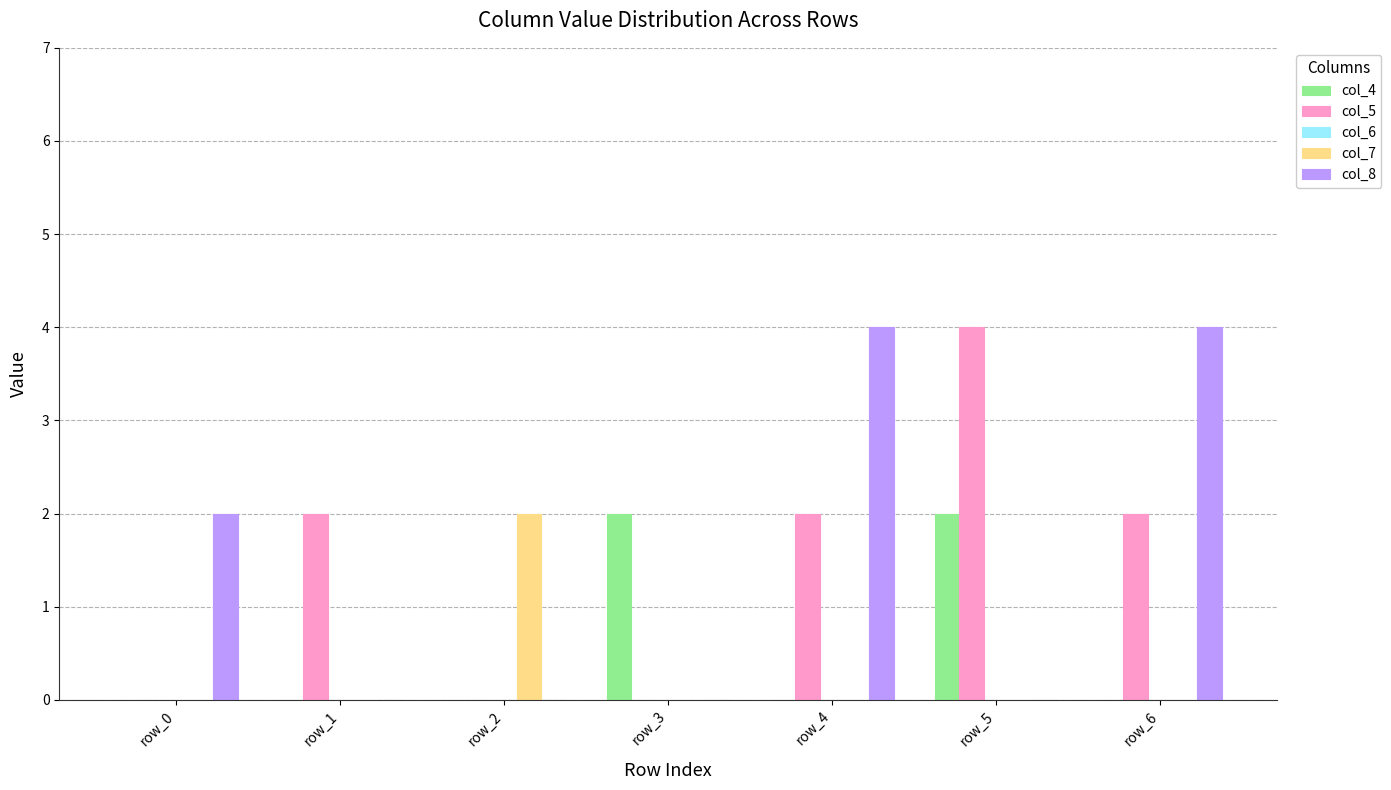

How many categories are shown in the chart?

7